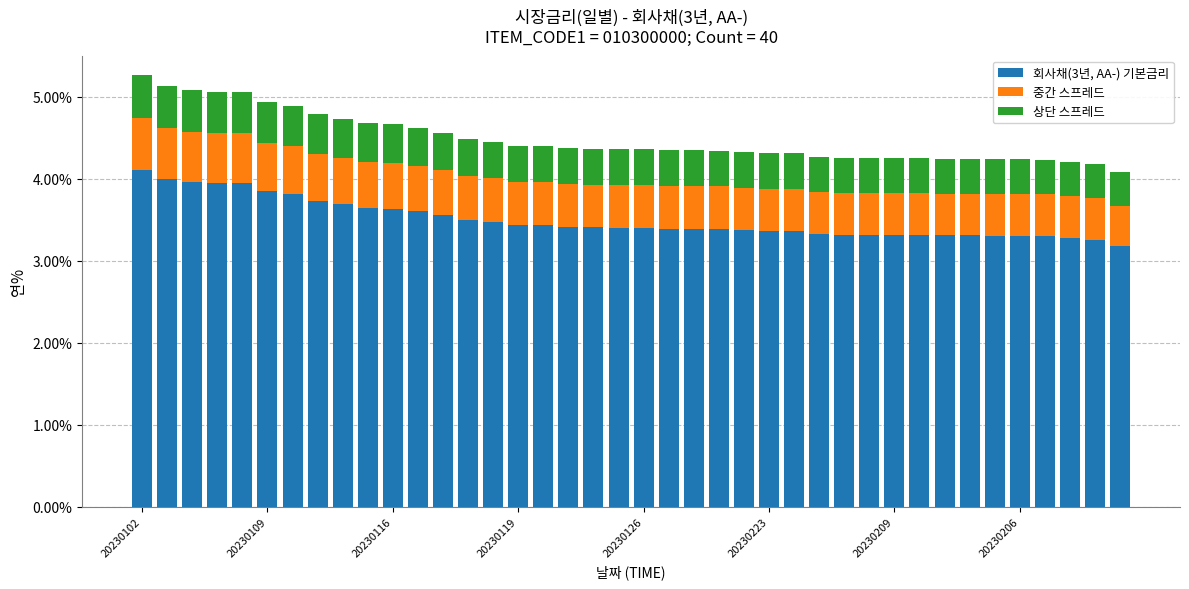

What is the maximum value for 회사채(3년, AA-) 기본금리?

4.1